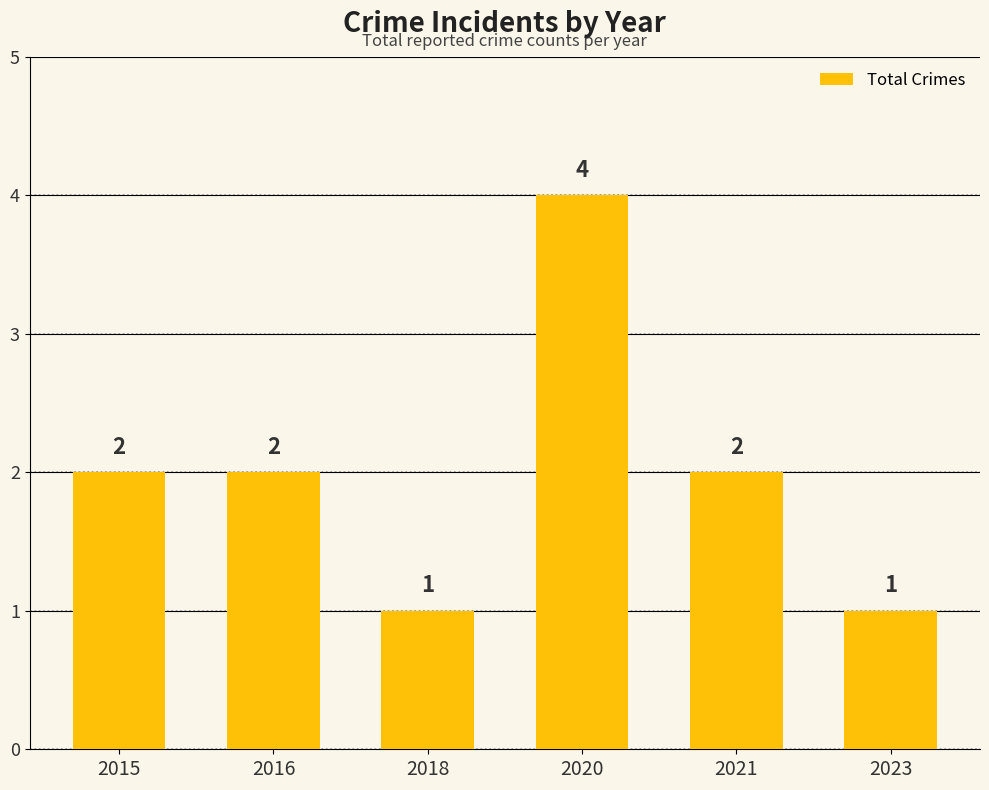

Approximately how many times larger is the value at 2020 compared to 2023?

4.0